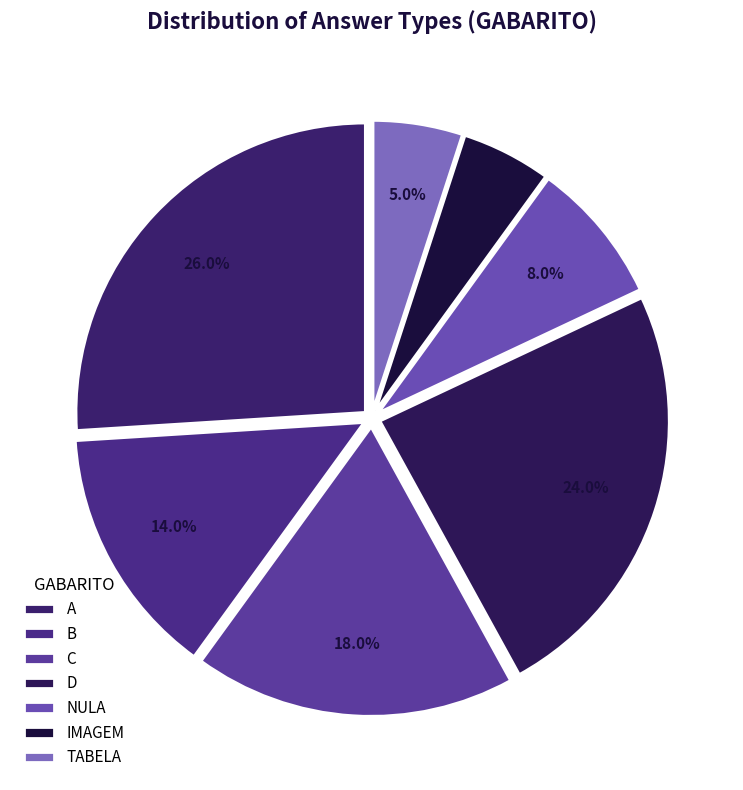

Count the number of slices in the pie.

7